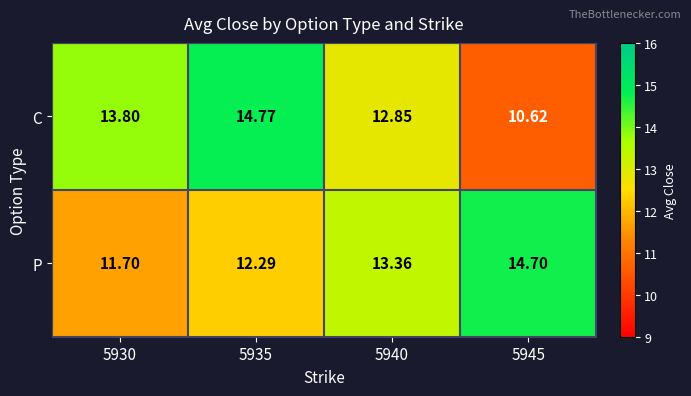

List the series in order of their peak value, lowest first.

P, C